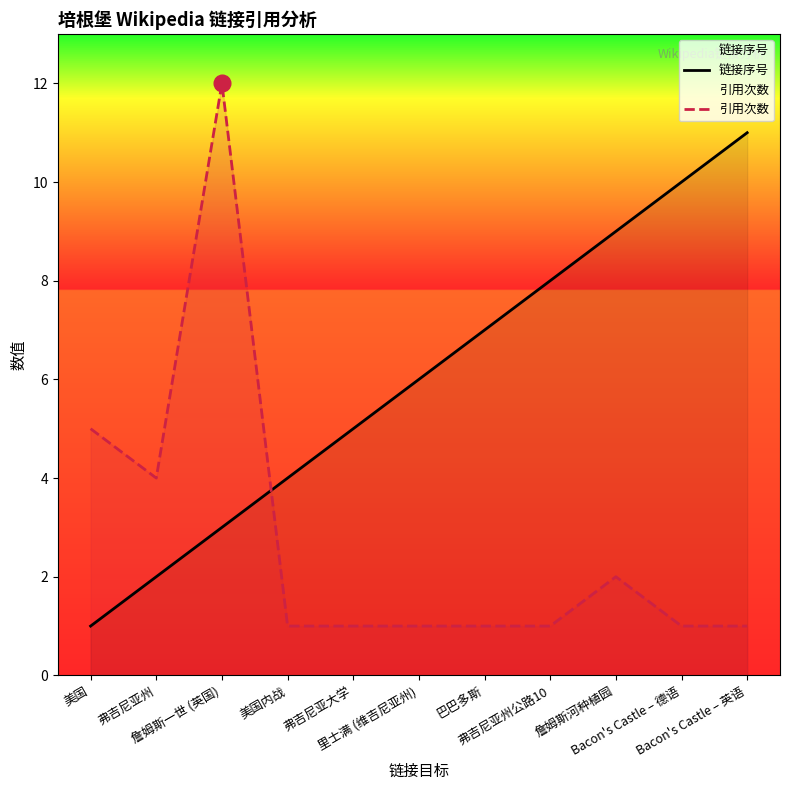

Which series changed the most between 弗吉尼亚州 and 里士满 (维吉尼亚州)?

链接序号